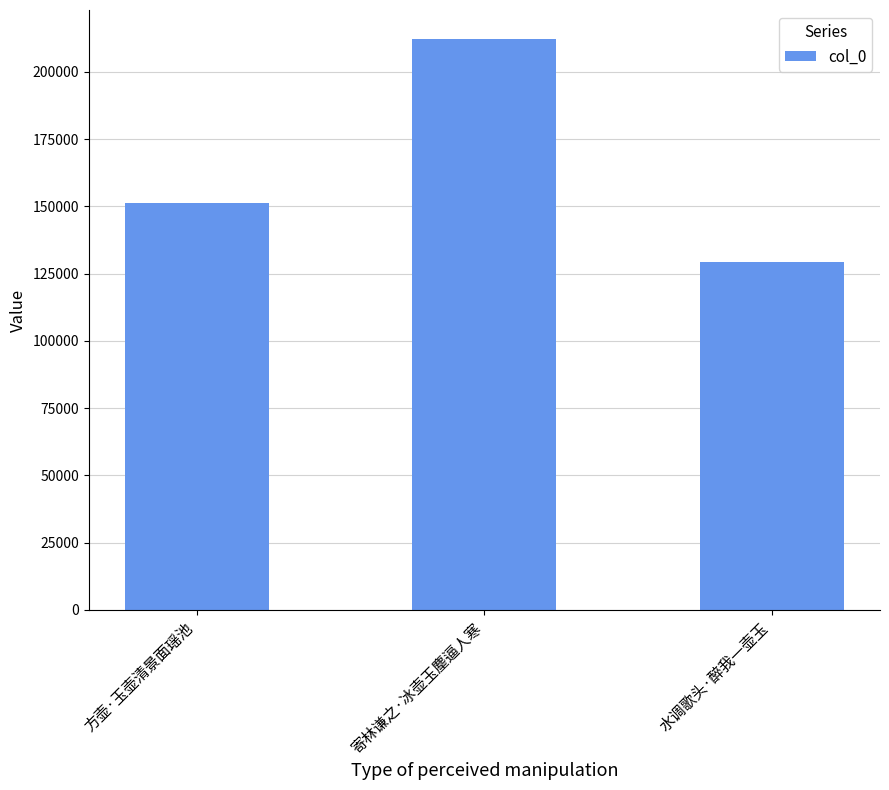

Reading right to left, extract all data points from this chart.

129347	212337	151291